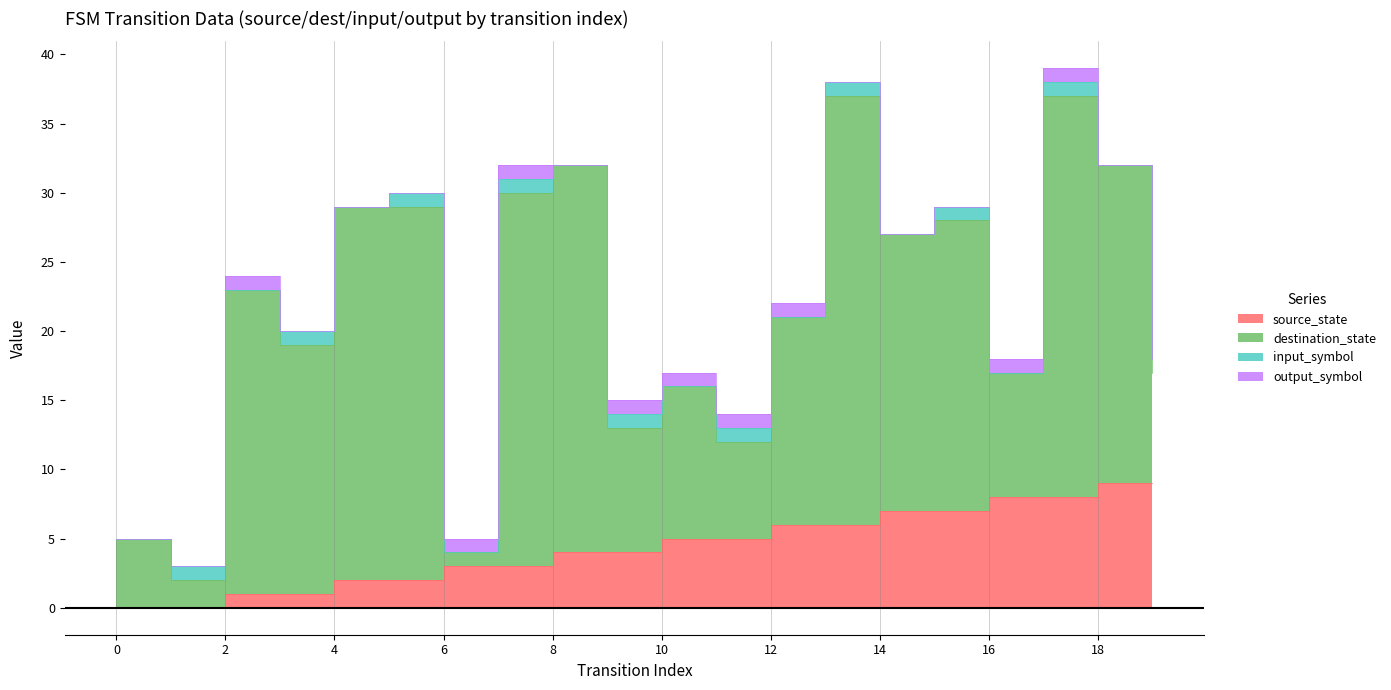

What is the total value across all series at 0?

5